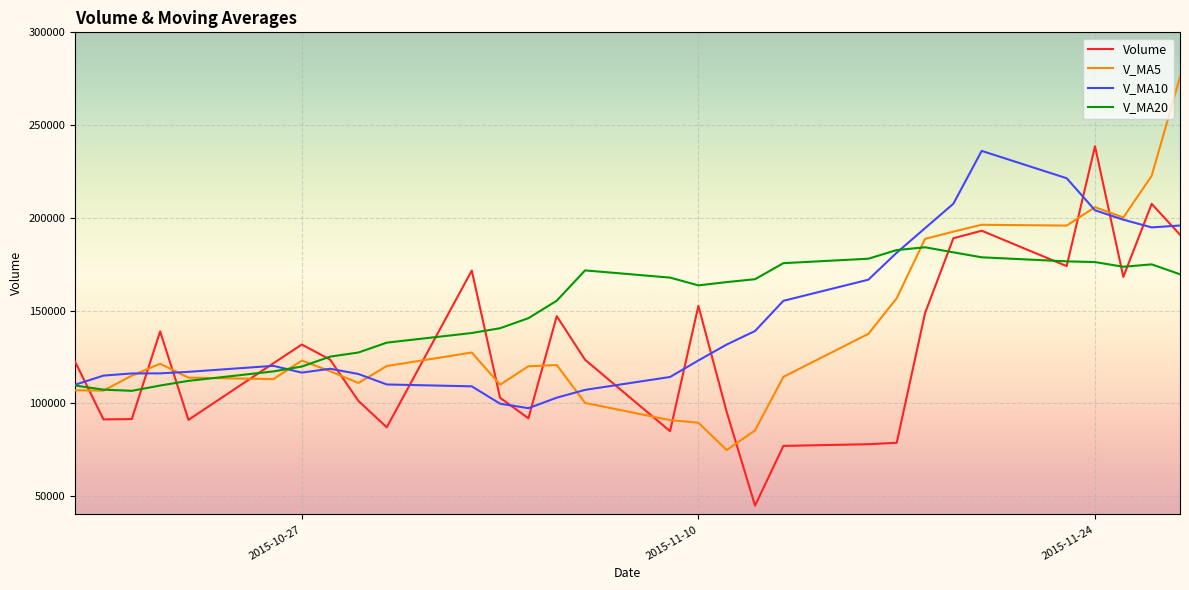

At how many categories does at least one series exceed 94858?

30